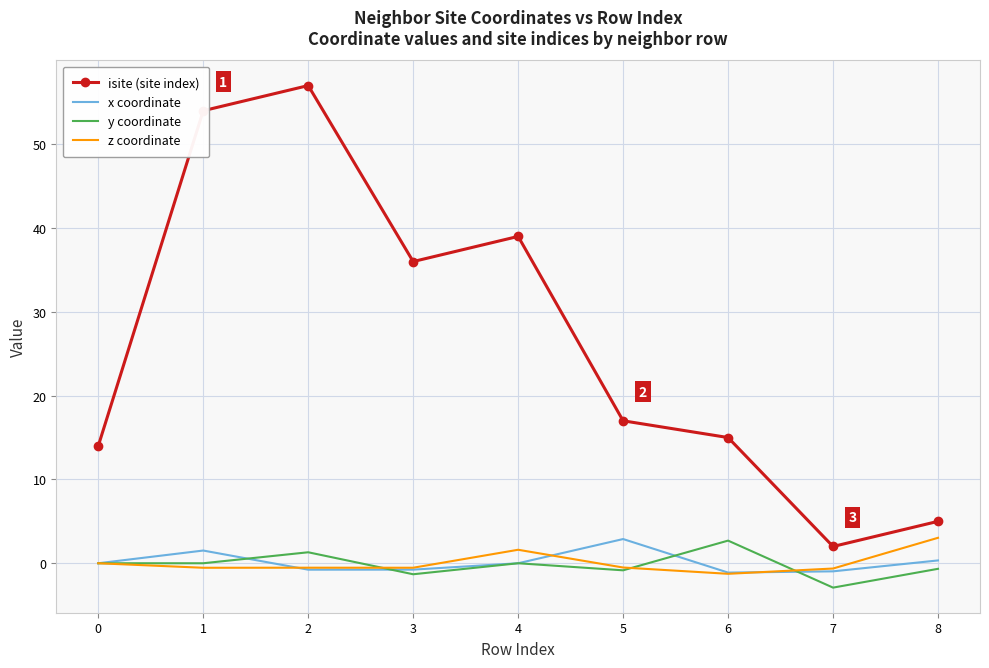

The value of isite (site index) at 3 is 36.0. True or false?

True